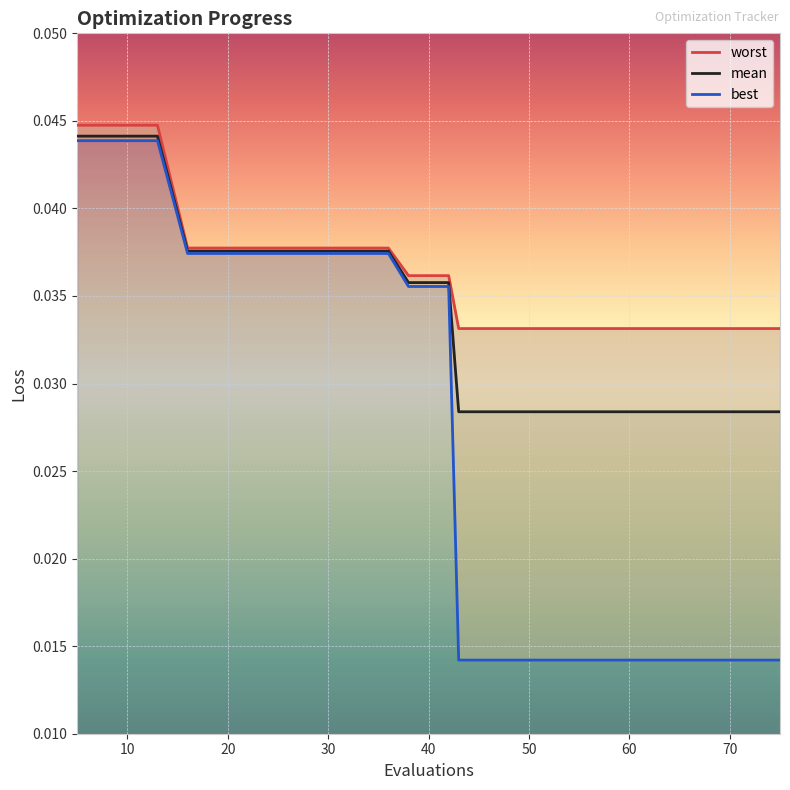

Between 55 and 13, which is larger?

13